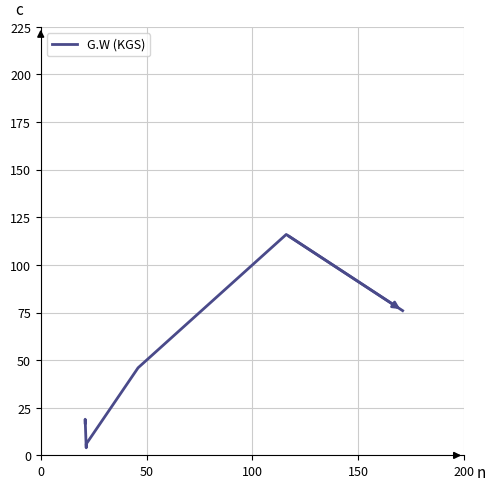

Is this an area chart (filled region under the line)?

No